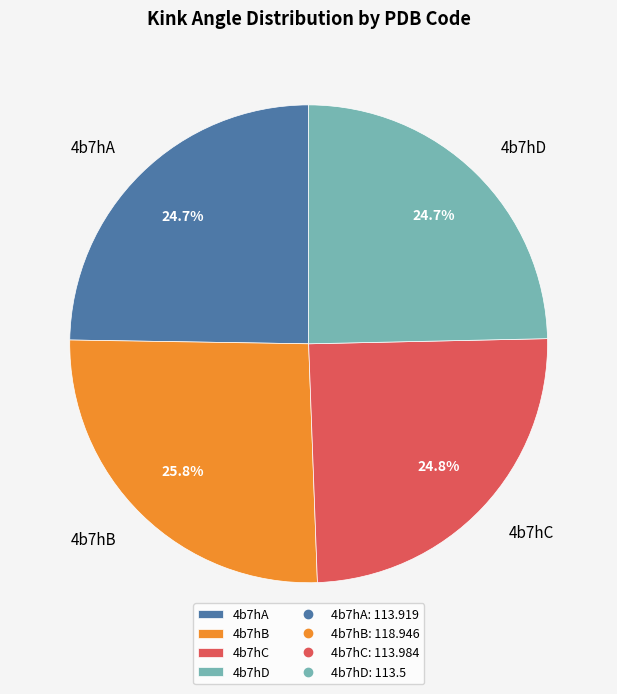

Combined, do 4b7hD and 4b7hC account for over 50%?

No